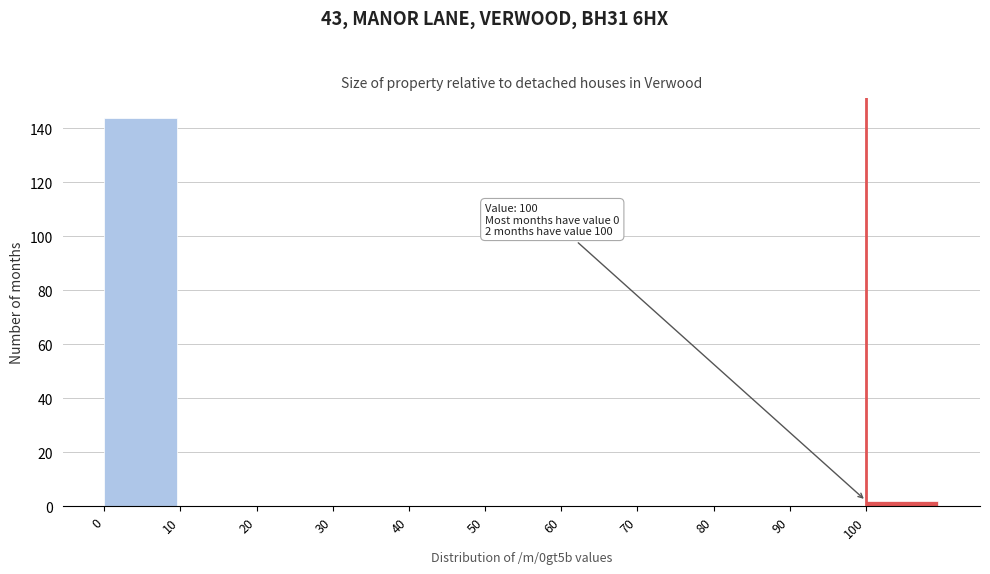

Over which range of the x-axis is the bar tallest?

0 to 10